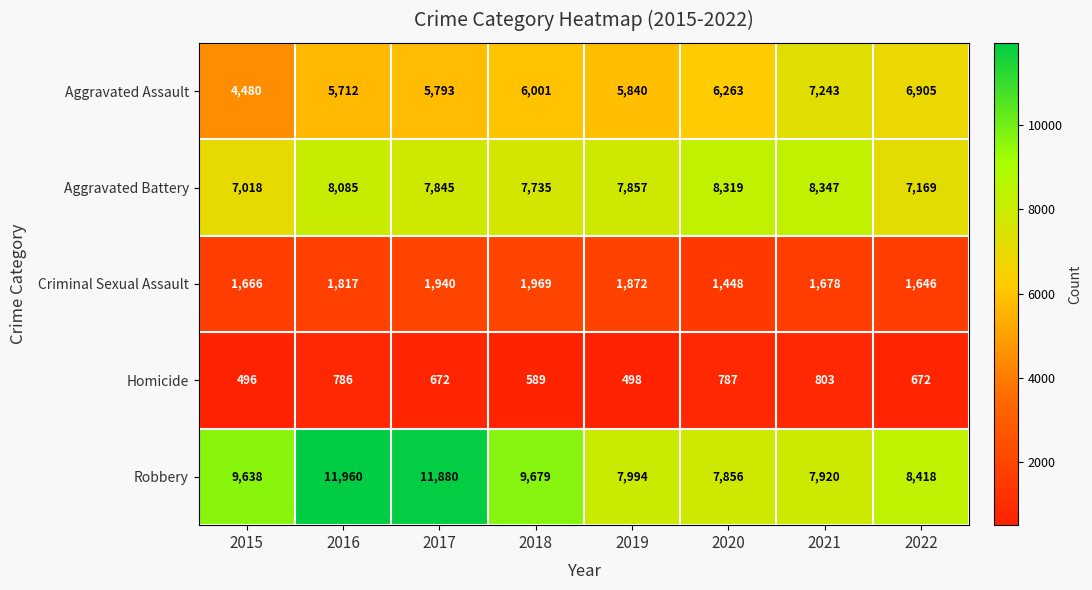

At how many categories does at least one series exceed 3396?

8